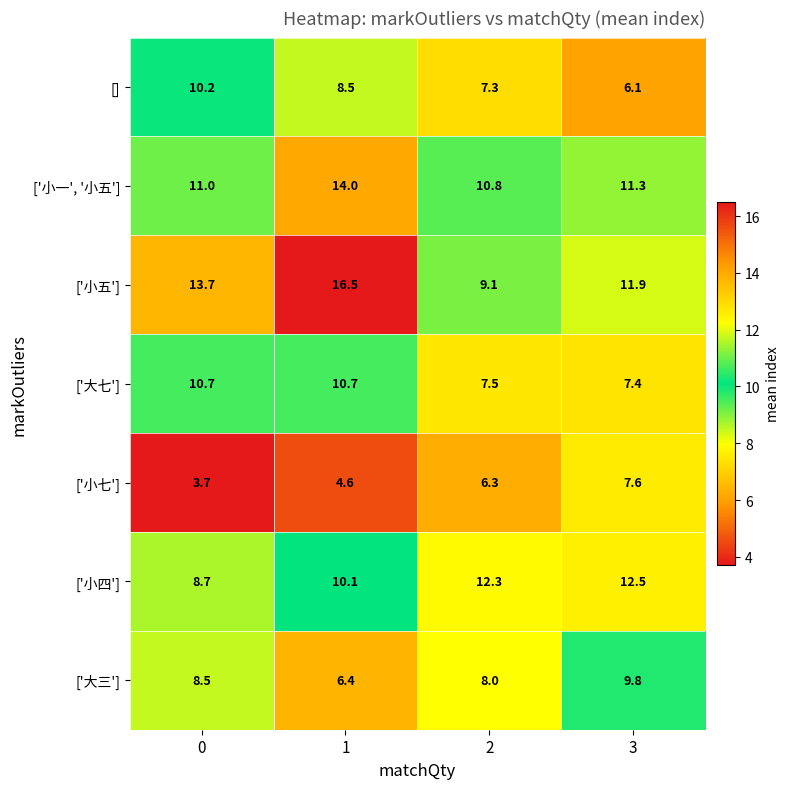

Reading right to left, what are all the values shown in this chart?

[]: 6.1	7.3	8.5	10.2
['小一', '小五']: 11.3	10.8	14.0	11.0
['小五']: 11.9	9.1	16.5	13.7
['大七']: 7.4	7.5	10.7	10.7
['小七']: 7.6	6.3	4.6	3.7
['小四']: 12.5	12.3	10.1	8.7
['大三']: 9.8	8.0	6.4	8.5